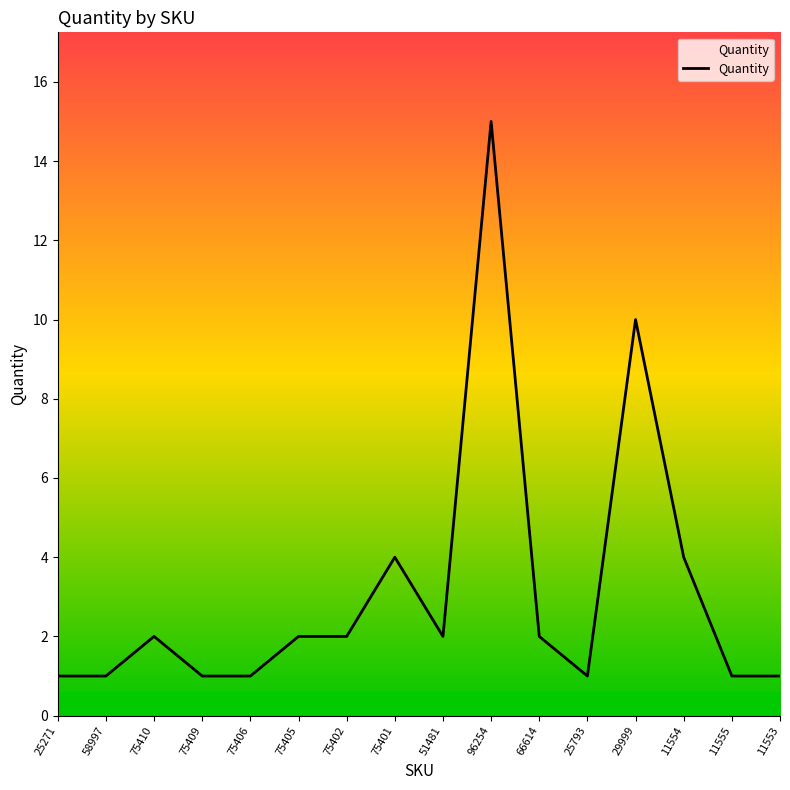

What is the smallest value displayed?

1